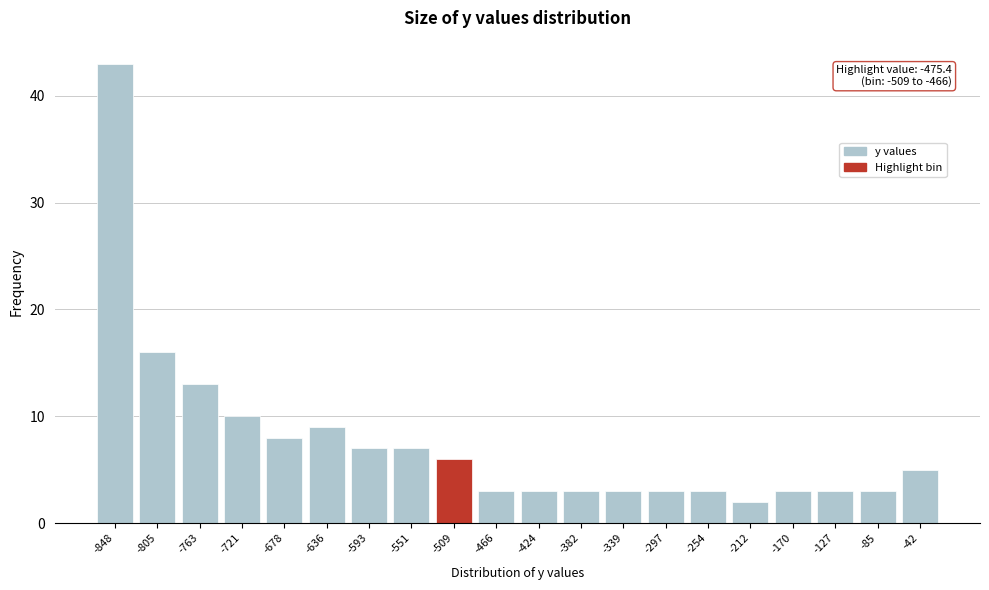

Reading right to left, extract all data points from this chart.

5	3	3	3	2	3	3	3	3	3	3	6	7	7	9	8	10	13	16	43